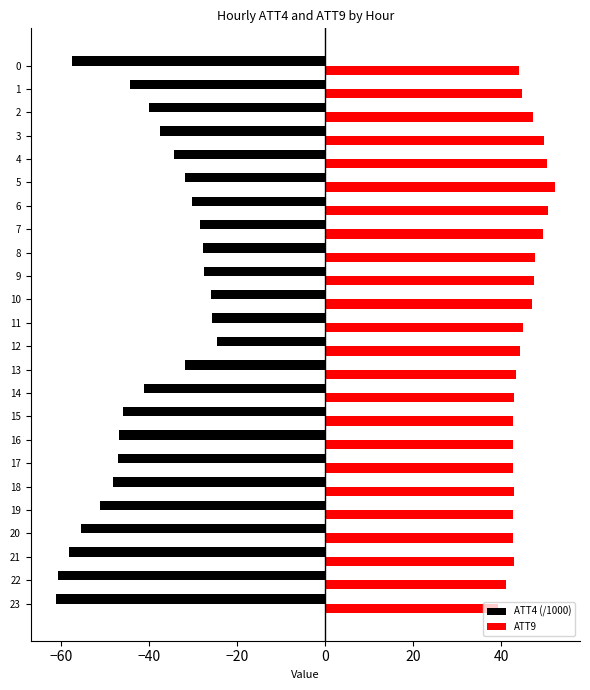

What is the difference between the ATT9 values at 9 and 16?

4.7